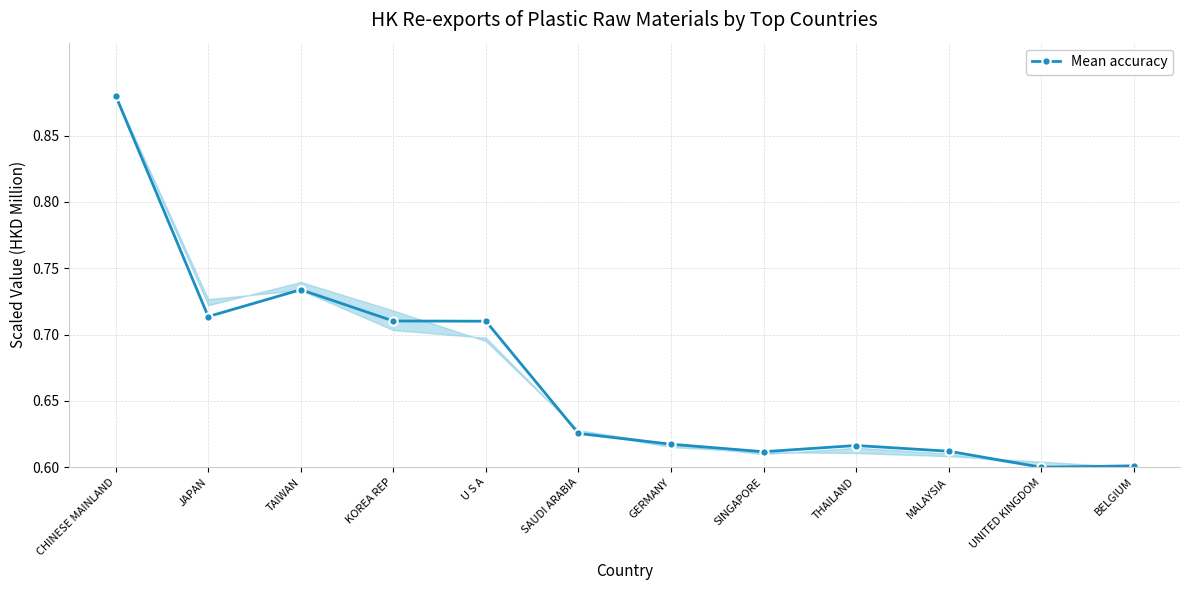

At which category does the data reach its first local valley?

JAPAN